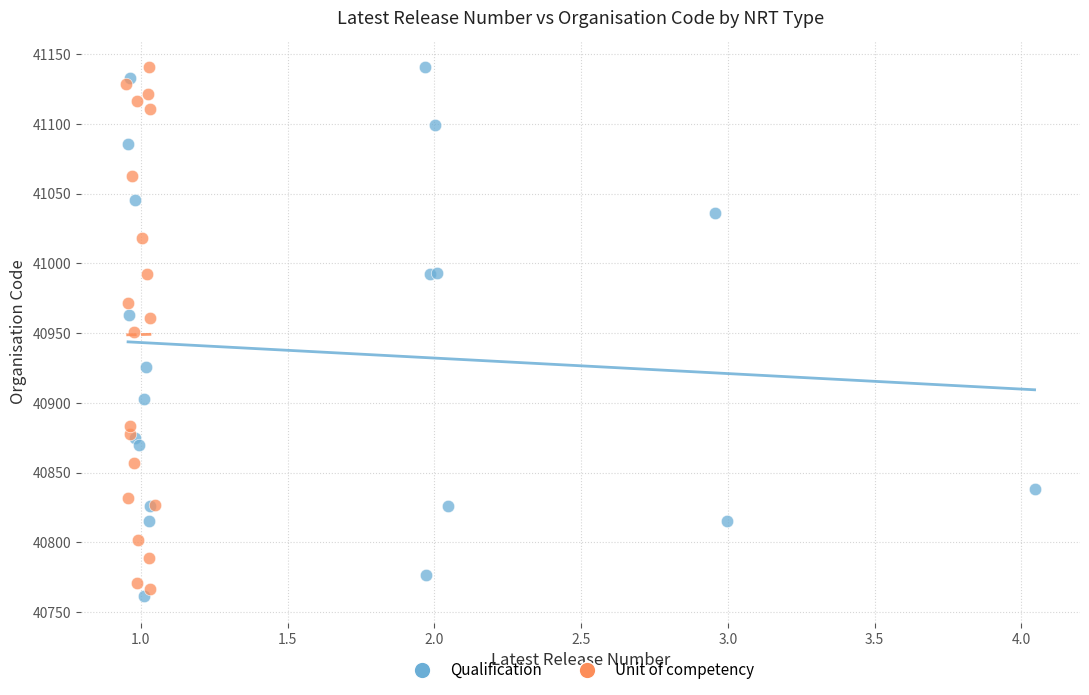

Which series has the largest Y range (max minus min)?

Qualification